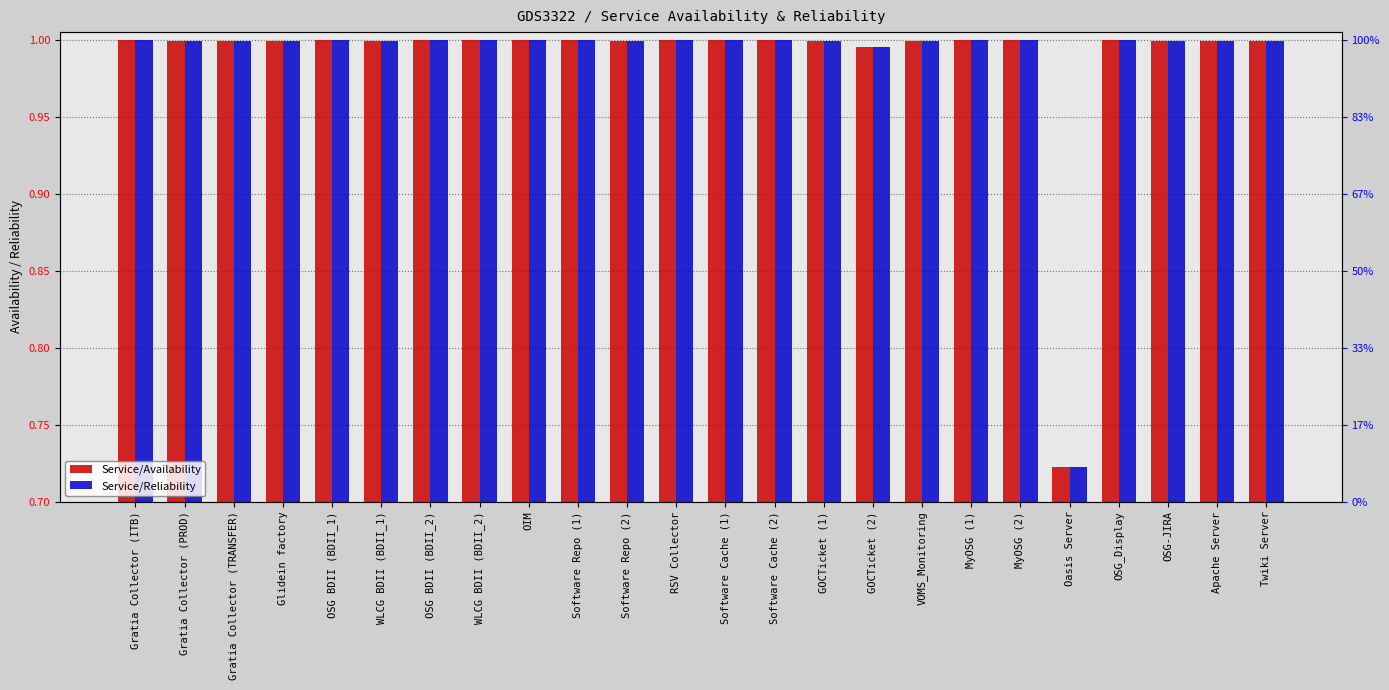

Reading right to left, what are all the values shown in this chart?

Service/Availability: 1.0	1.0	1.0	1.0	0.7	1.0	1.0	1.0	1.0	1.0	1.0	1.0	1.0	1.0	1.0	1.0	1.0	1.0	1.0	1.0	1.0	1.0	1.0	1.0
Service/Reliability: 1.0	1.0	1.0	1.0	0.7	1.0	1.0	1.0	1.0	1.0	1.0	1.0	1.0	1.0	1.0	1.0	1.0	1.0	1.0	1.0	1.0	1.0	1.0	1.0